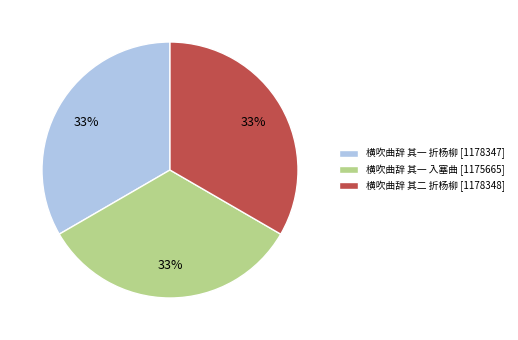

What is the ratio of the value at 横吹曲辞 其二 折杨柳 [1178348] to the value at 横吹曲辞 其一 折杨柳 [1178347]?

1.0